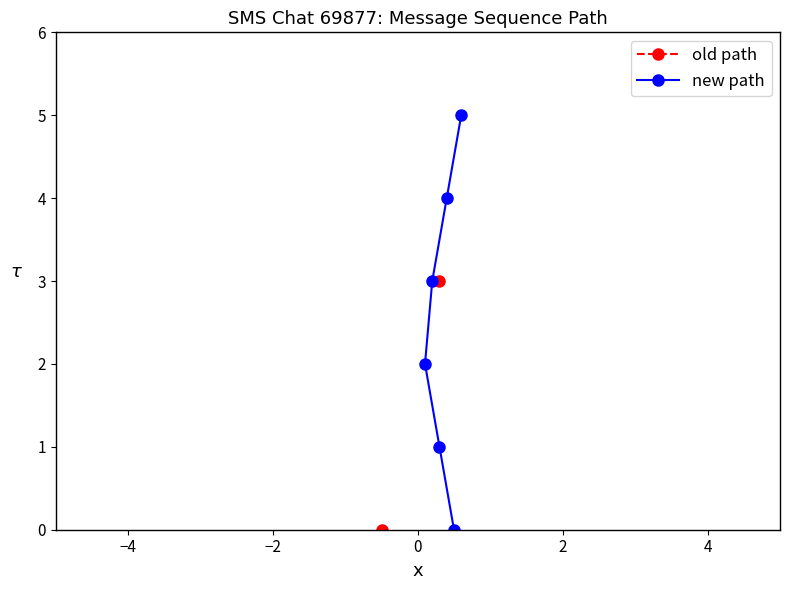

What is the highest value of the new path series?

5